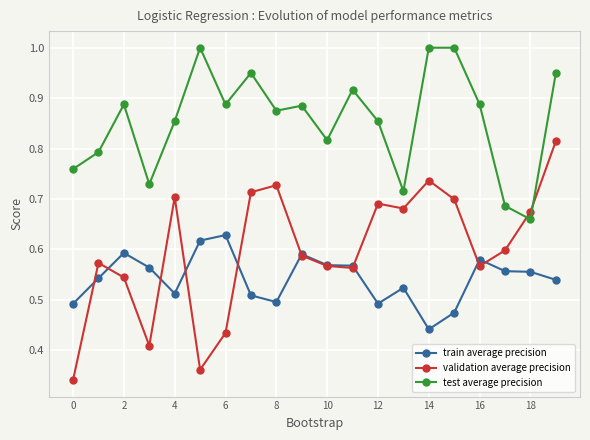

List the series in order of their overall mean, highest first.

test average precision, validation average precision, train average precision